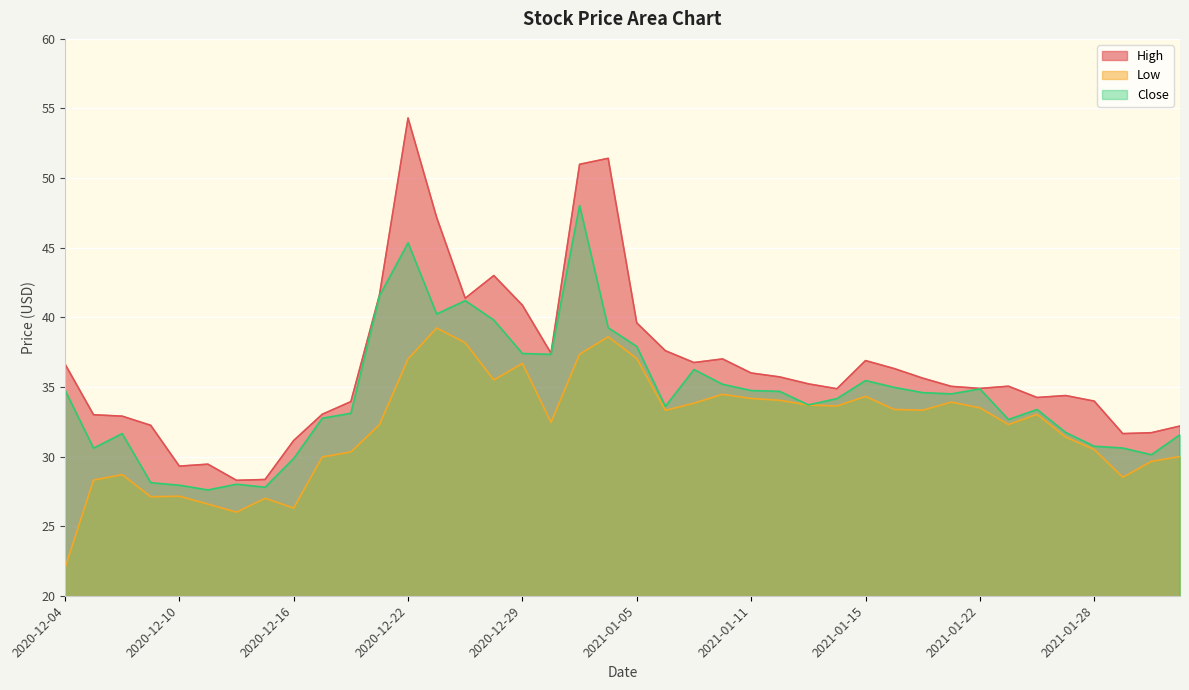

What is the total value across all series at 2021-01-28?

95.2